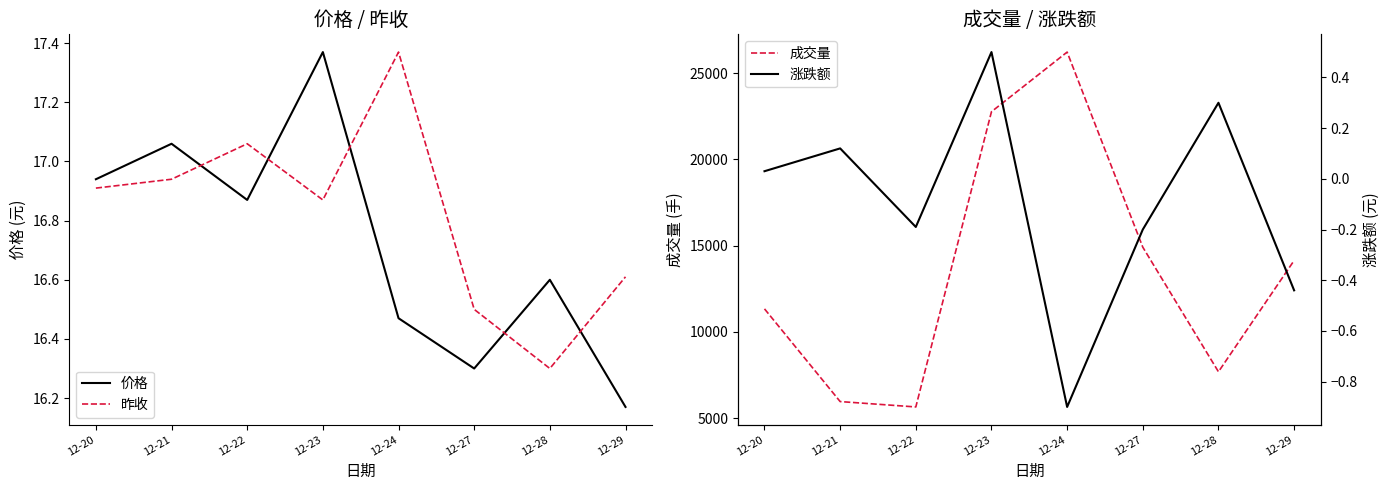

List the series in order of their peak value, lowest first.

涨跌额, 价格, 昨收, 成交量